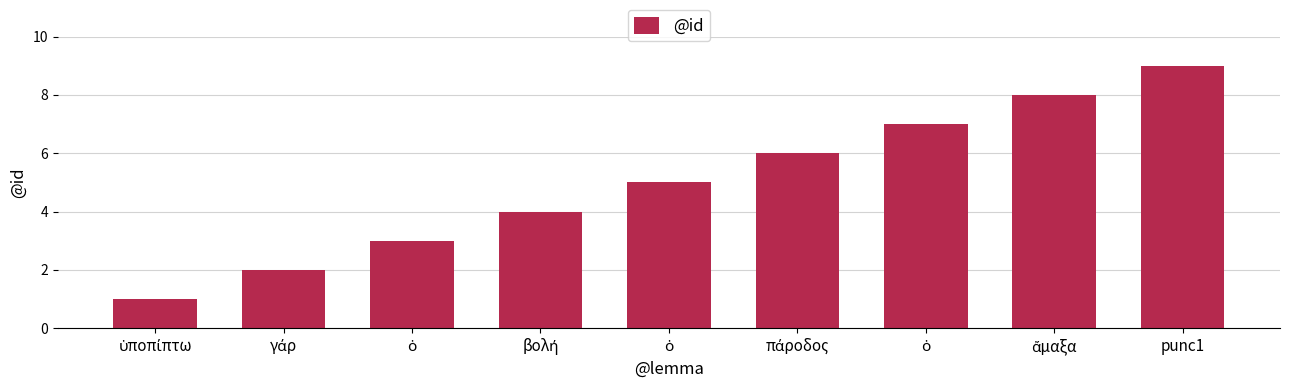

List the labels in order of value, largest first.

punc1, ἄμαξα, ὁ, πάροδος, ὁ, βολή, ὁ, γάρ, ὑποπίπτω